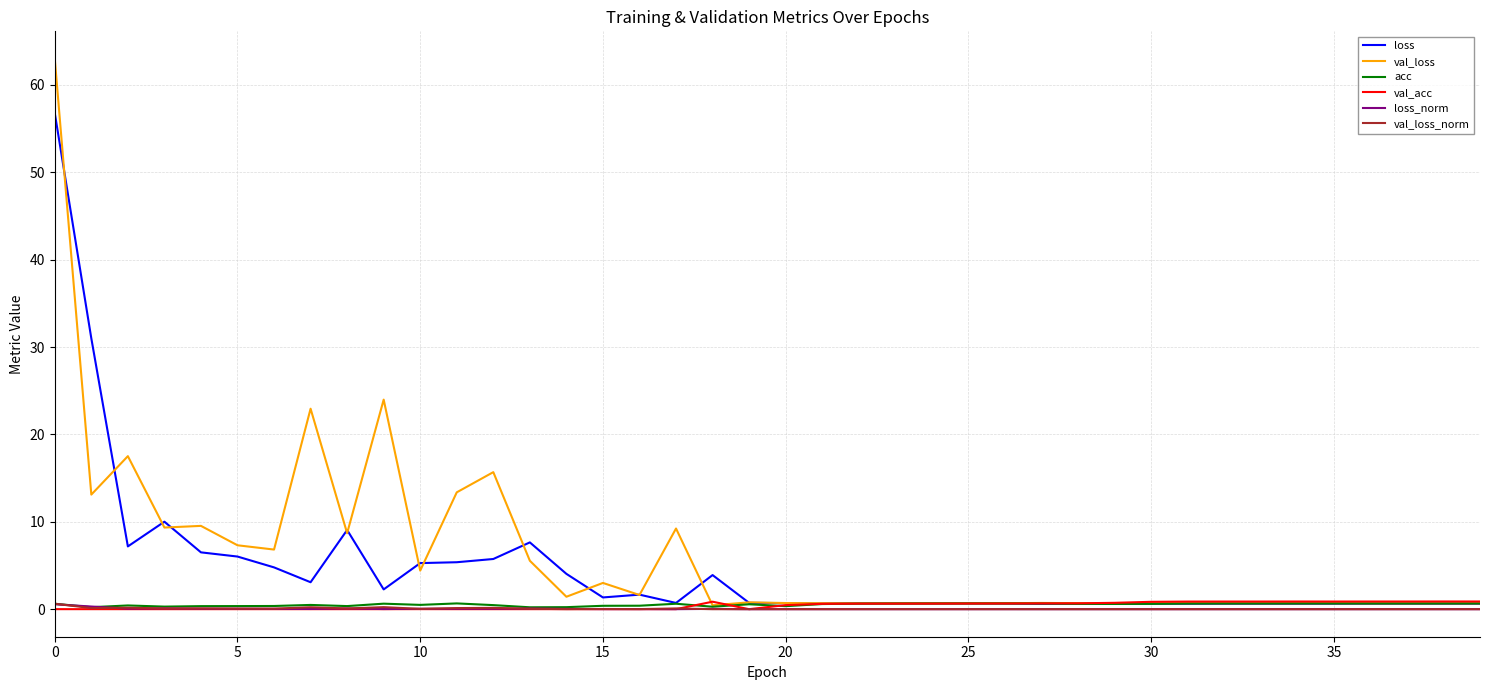

Which series has the widest spread of values?

val_loss